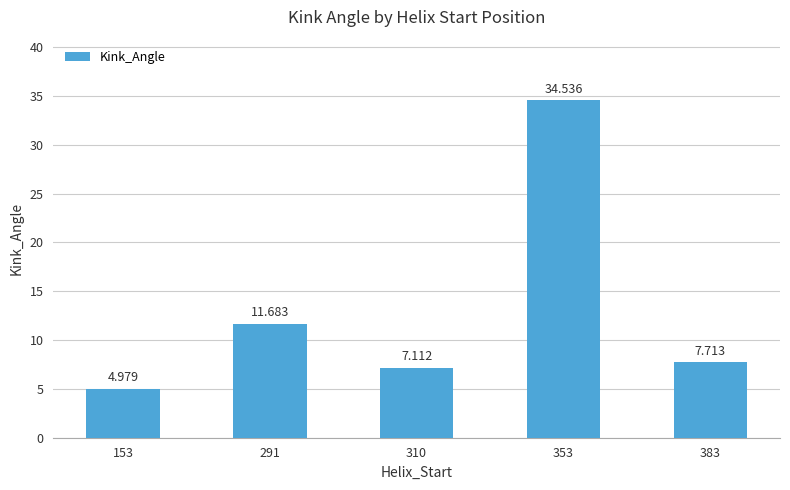

Rank the categories by value from highest to lowest.

353, 291, 383, 310, 153